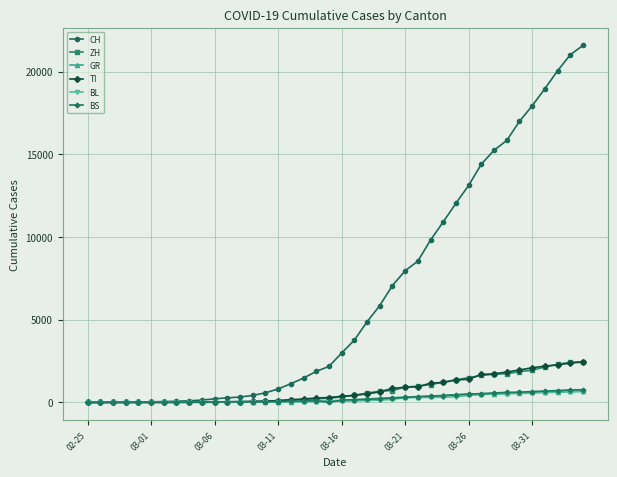

Which series has the largest range (max minus min)?

CH